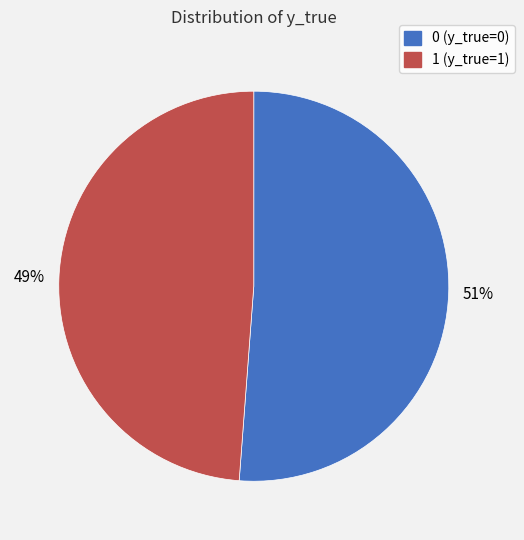

What is the ratio of the value at 0 to the value at 1?

1.0